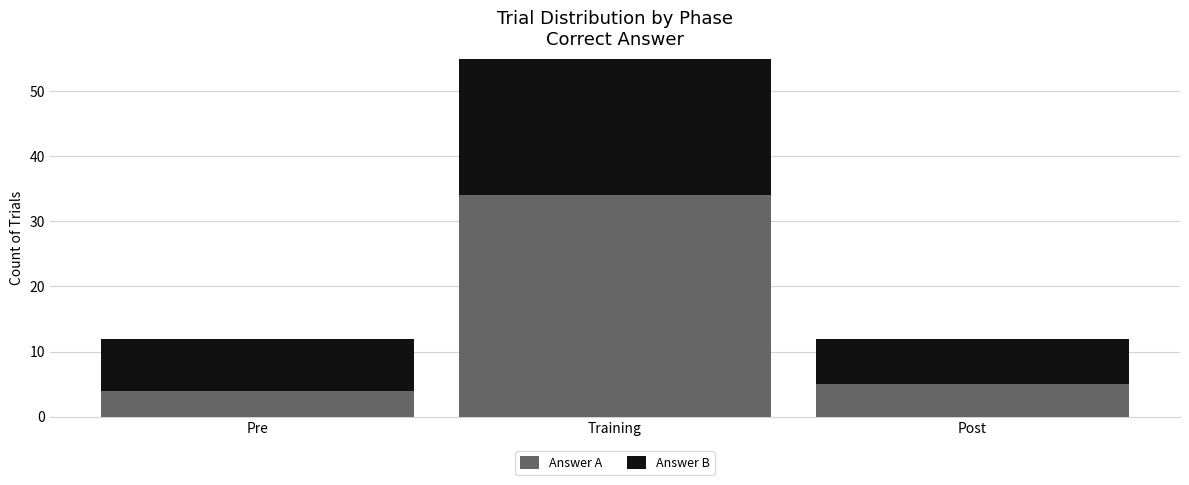

At which label is Answer B closest to 22?

Pre